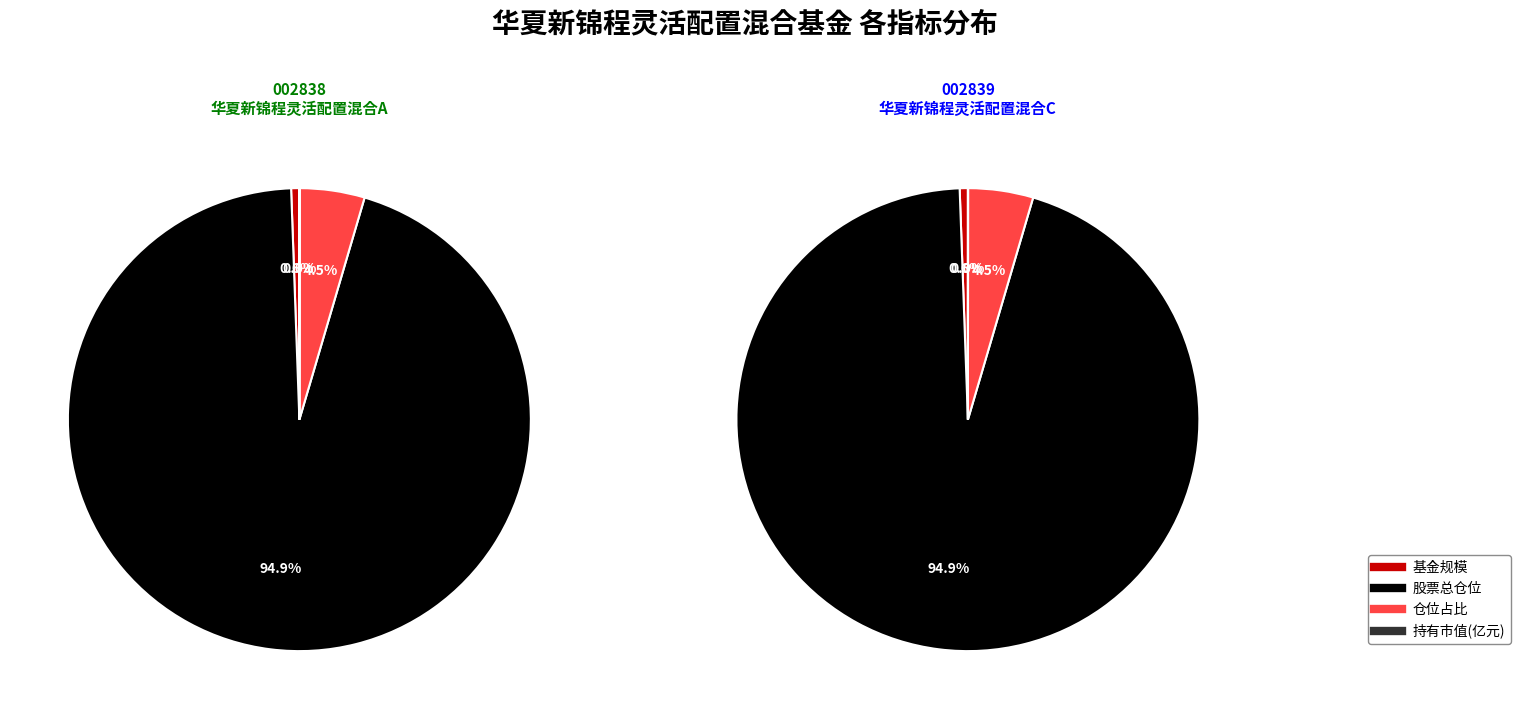

To the nearest percent, what portion does 仓位占比 represent?

5%